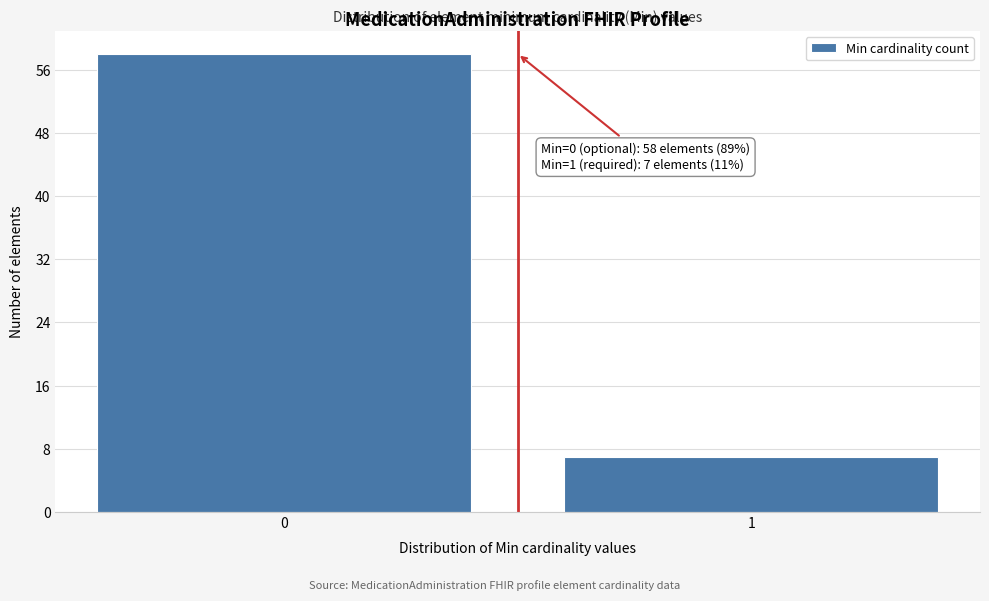

Reading right to left, what are all the values shown in this chart?

1=7	0=58